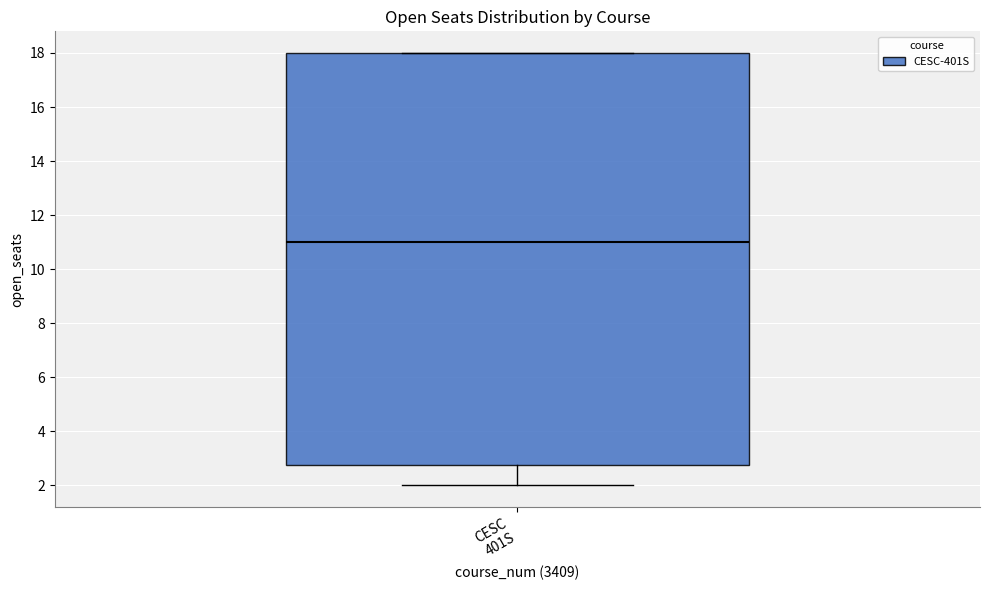

Read this box plot against the y-axis: the position of the median line, the range covered by the box, and the ends of both whiskers. The values are not printed on the chart, so give them approximately, as read against the axis.

median 11.0, box 2.8 to 18.0, whiskers 2.0 to 18.0